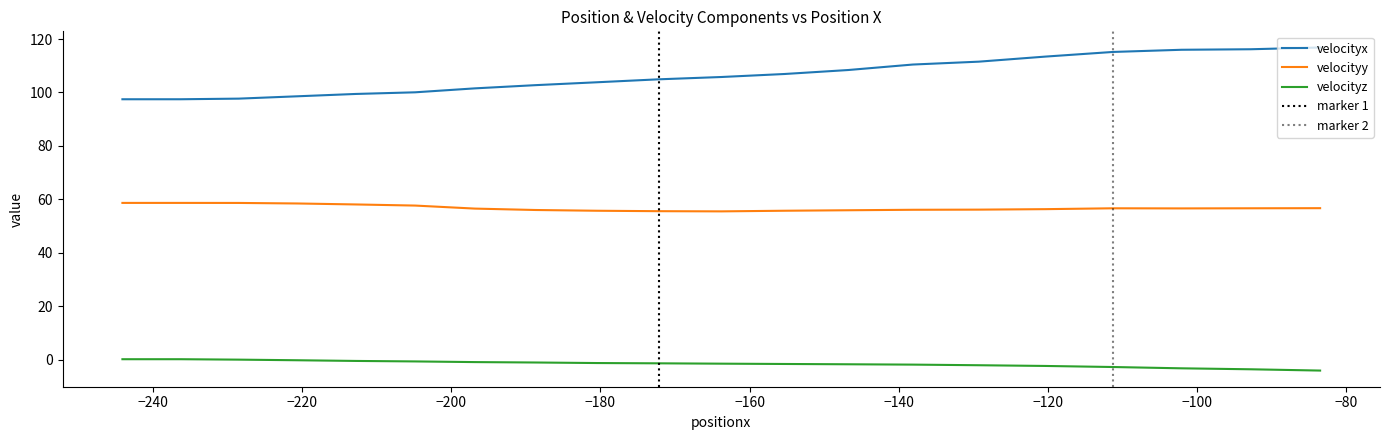

Which series has the largest total across all categories?

velocityx